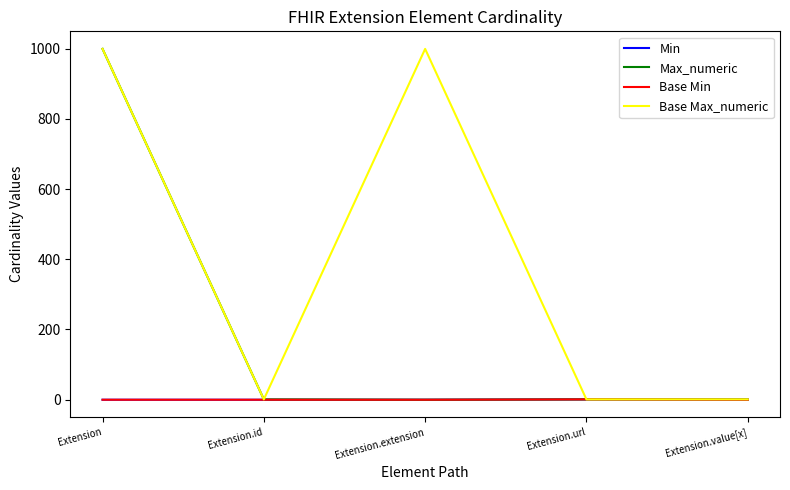

What is the label of the 5th point from the right?

Extension